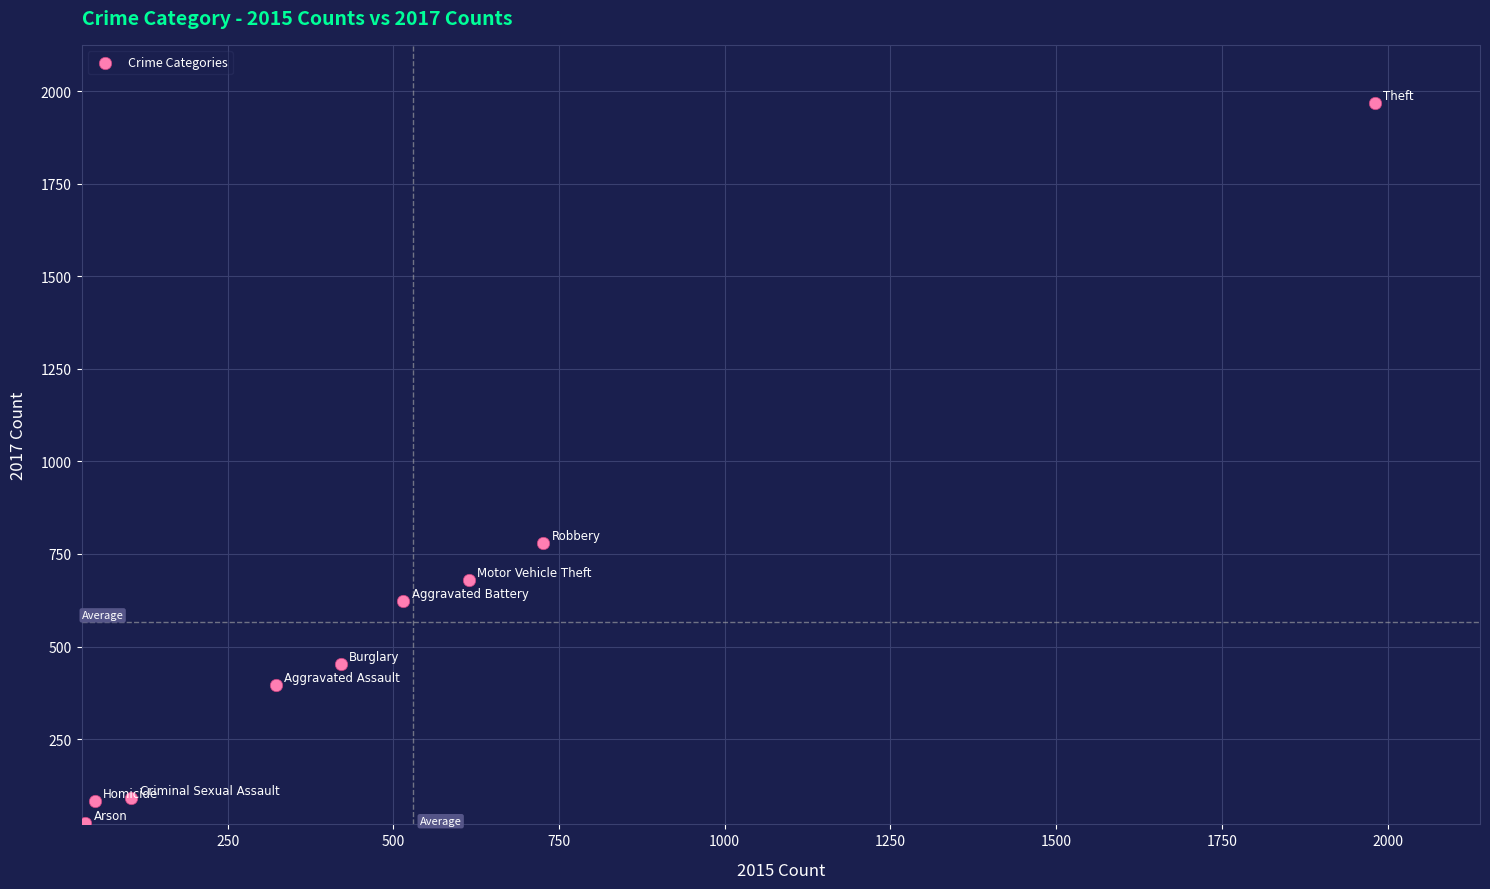

What is the range of X values (max minus min)?

1946